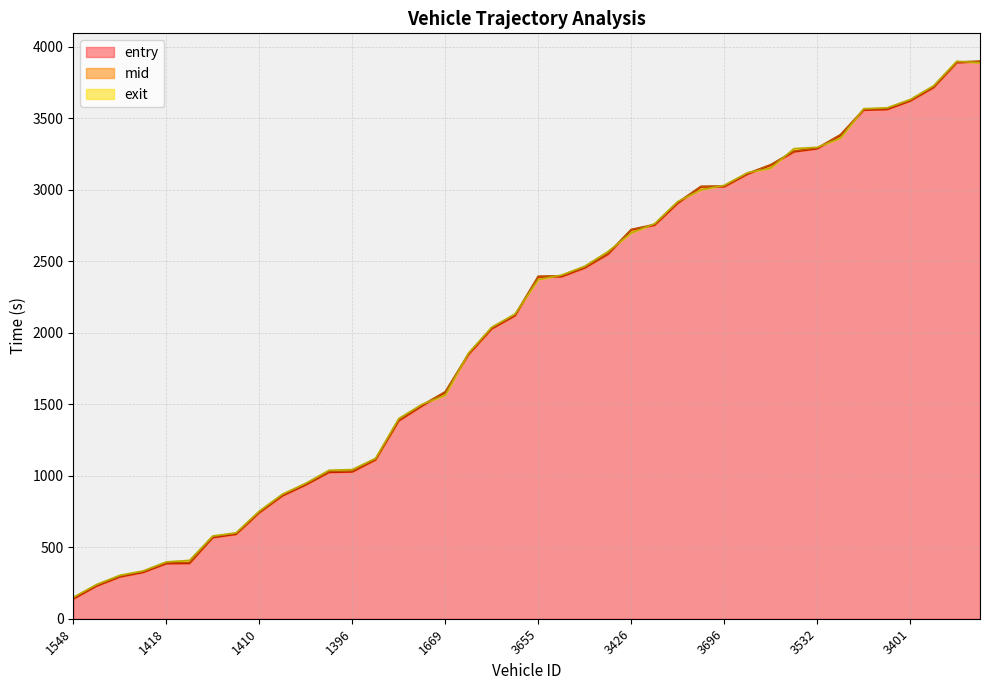

How many times do mid and exit cross each other?

13